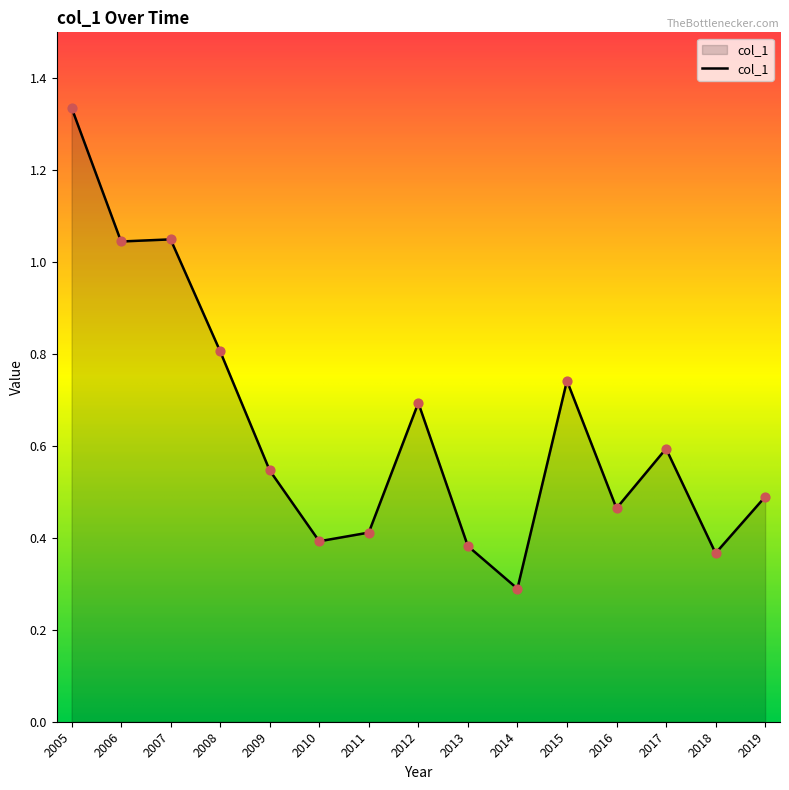

What is the change in value from 2017 to 2018?

-0.2